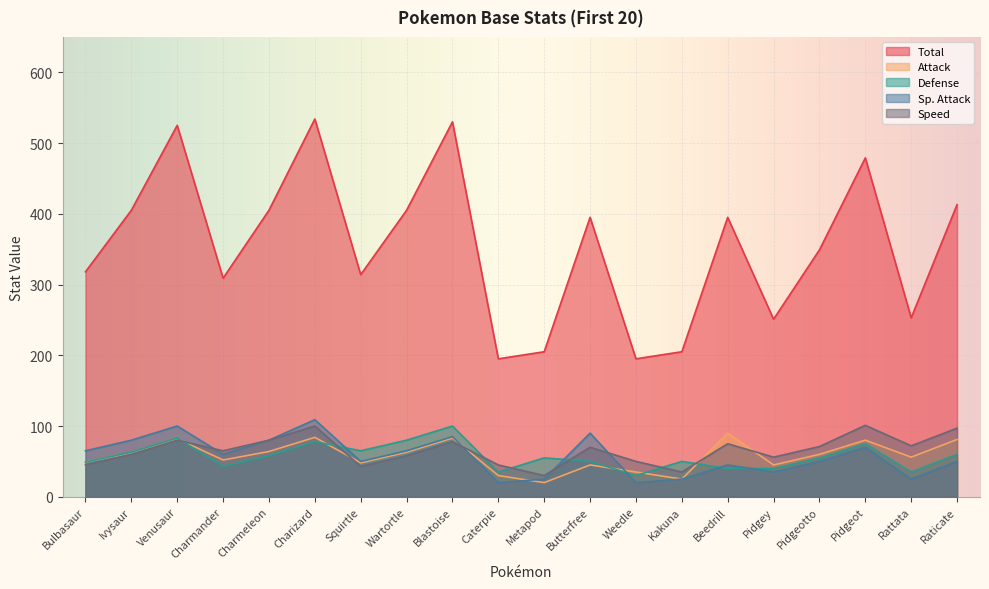

What position from the right is Charmander?

17